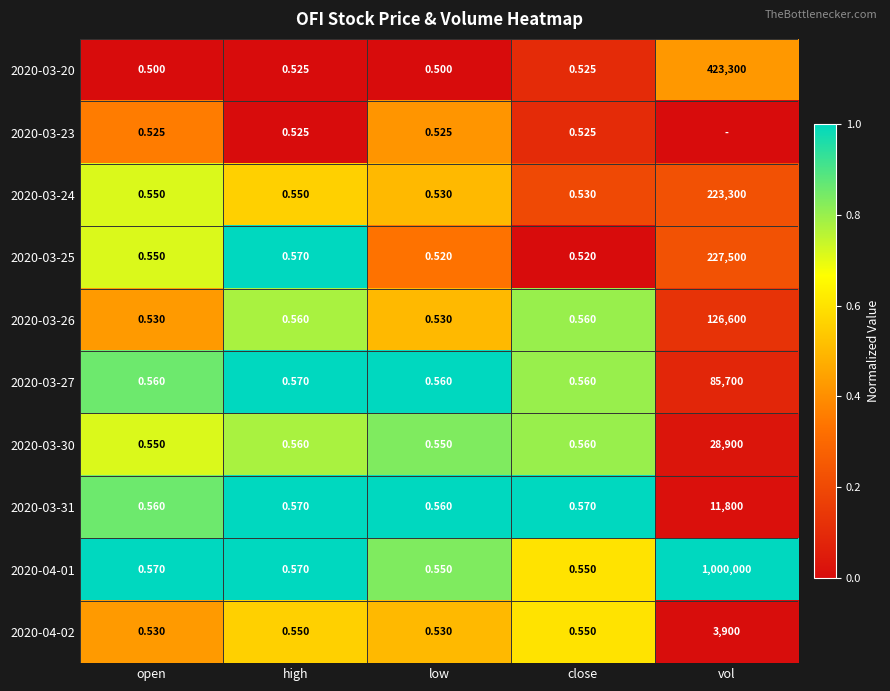

At which label does 2020-03-30 reach its peak?

vol